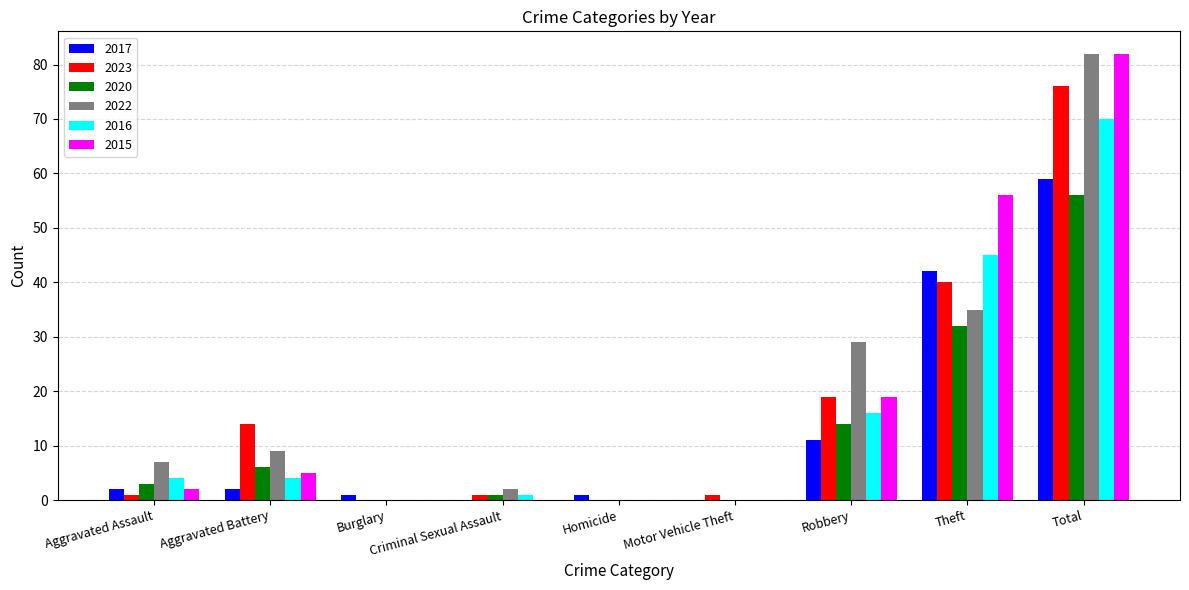

What is the highest value of the 2016 series?

70